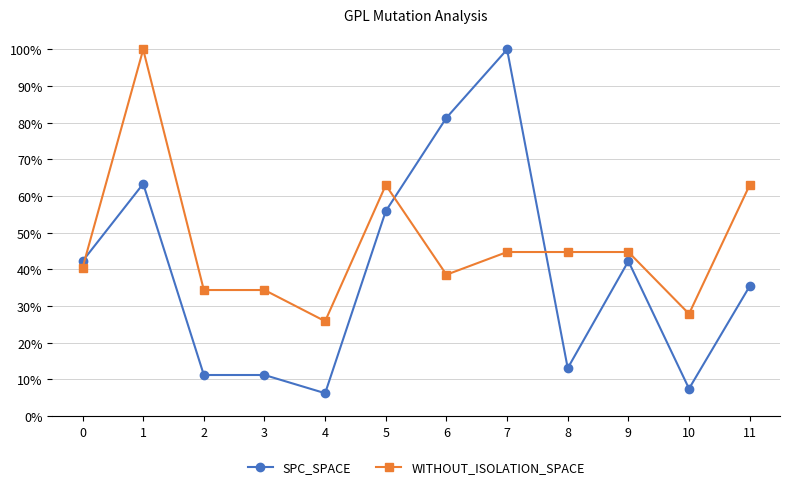

What is the total value across all series at 0?

0.8